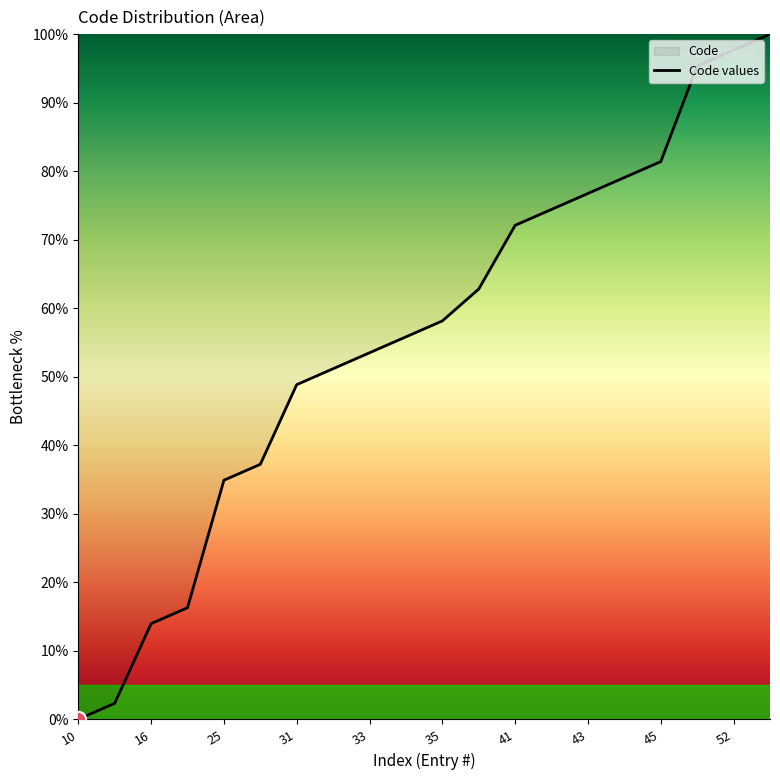

Between 43 and 52, which is larger?

52